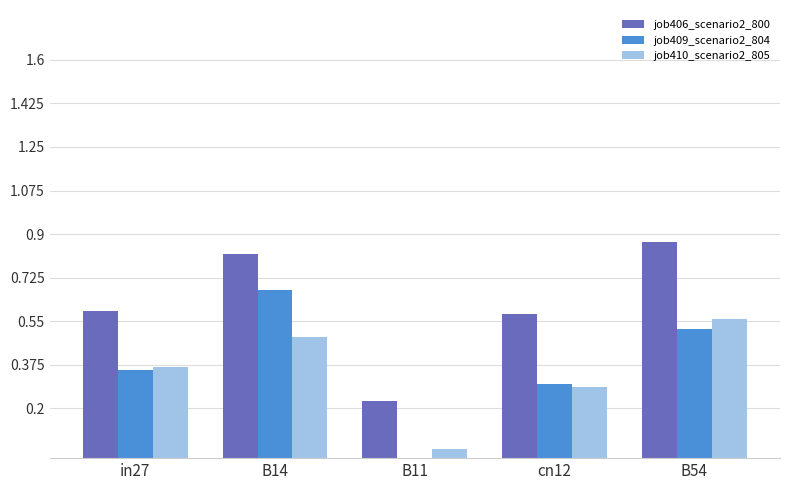

Is the value of job410_scenario2_805 at in27 greater than the value of job406_scenario2_800 at B11?

Yes